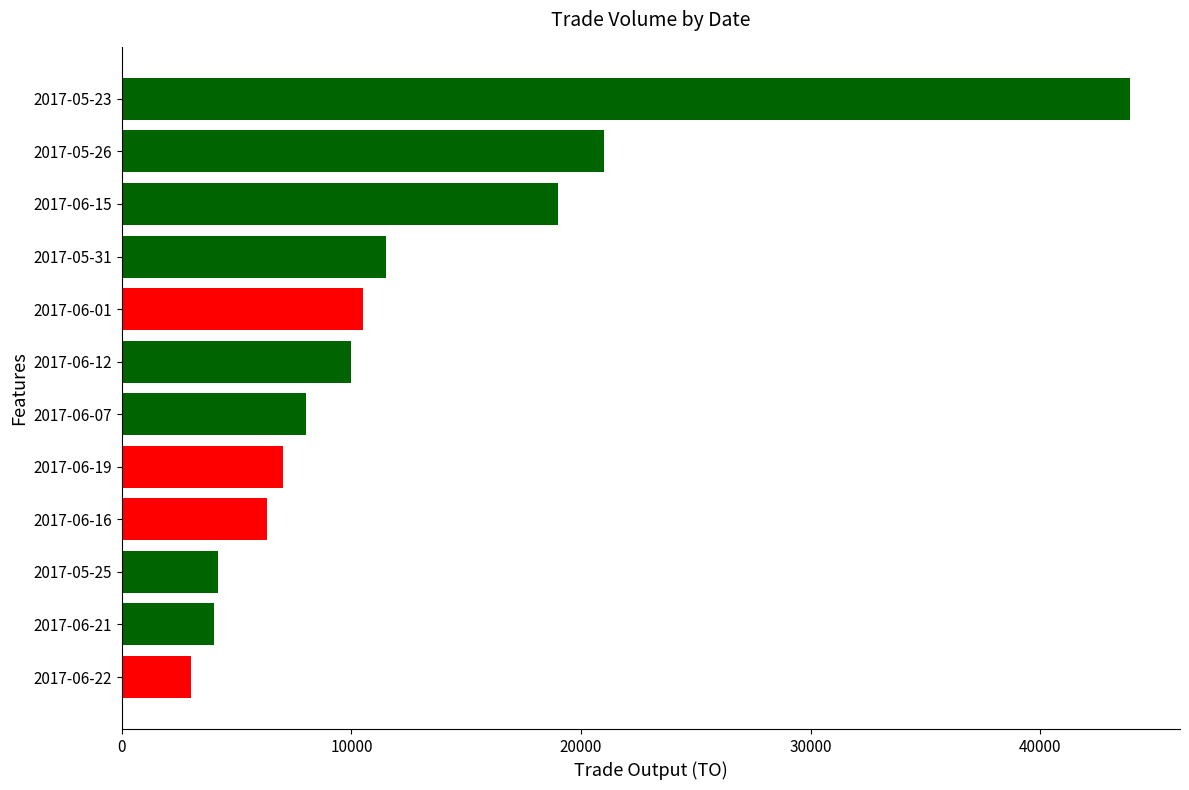

Are the bars grouped side by side (vs. stacked)?

No